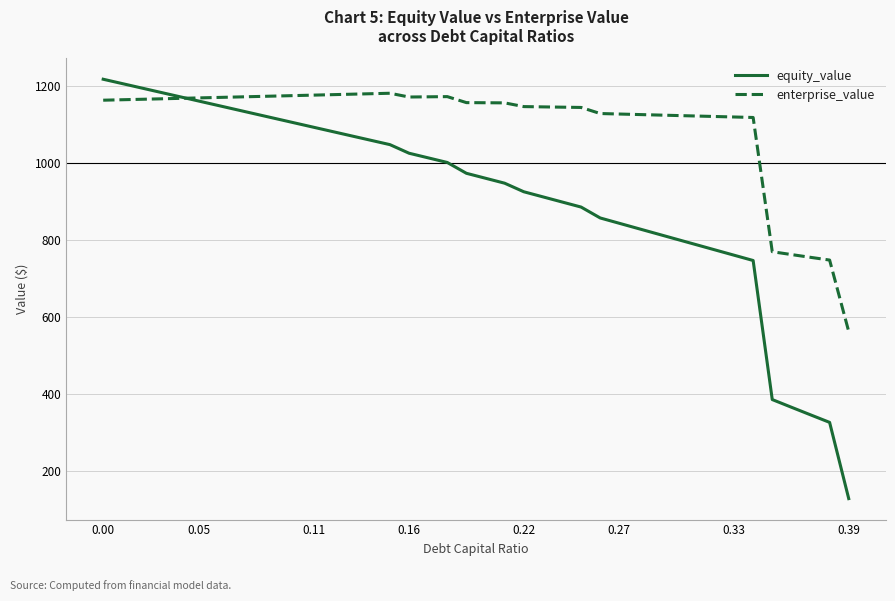

Rank the series by their average value, from highest to lowest.

enterprise_value, equity_value